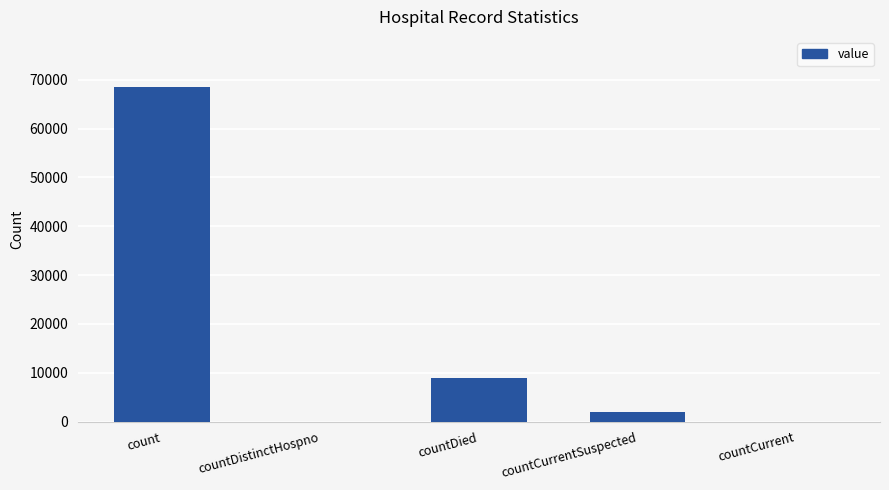

The value at countDistinctHospno is 0. True or false?

True